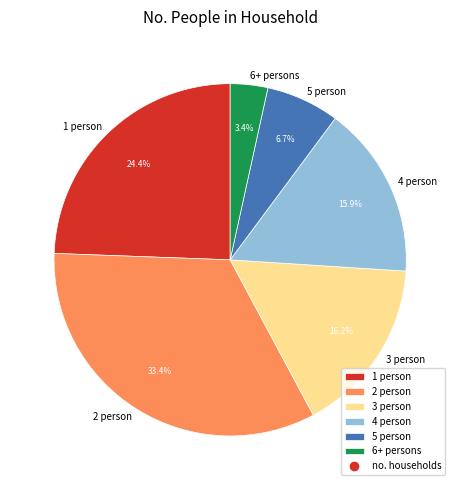

What percentage is the 3 person slice, to the nearest percent?

16%